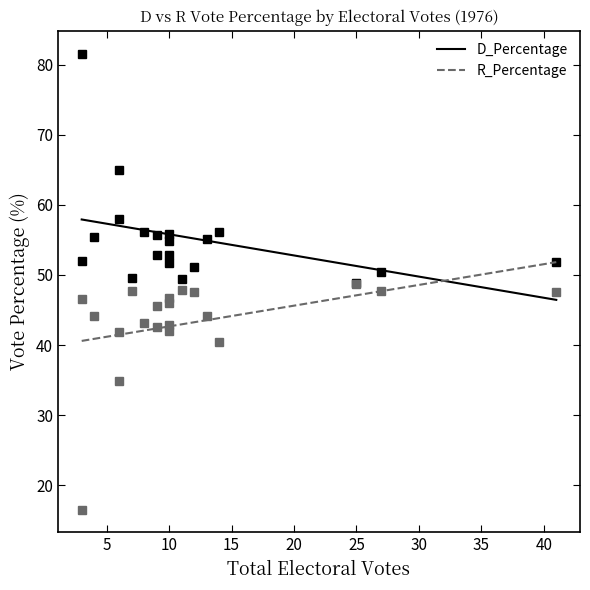

True or false: D_Percentage and R_Percentage cross at least once.

True